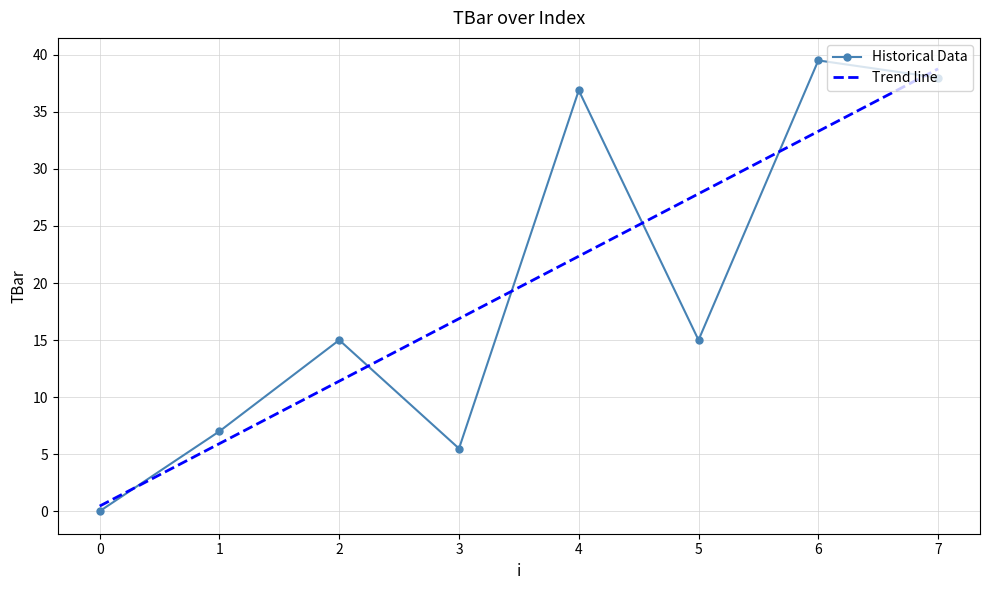

What is the average value?

19.6